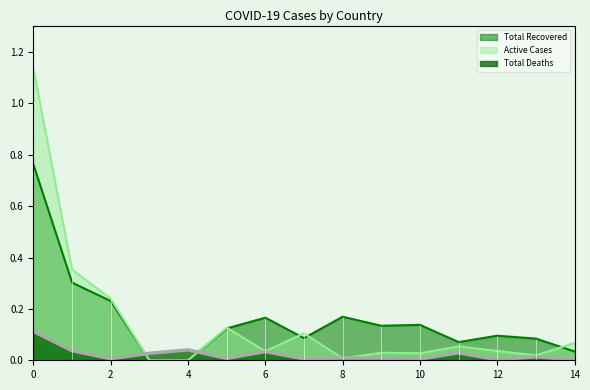

Which series ends up on top after the final intersection of Total Deaths and Total Recovered?

Total Recovered